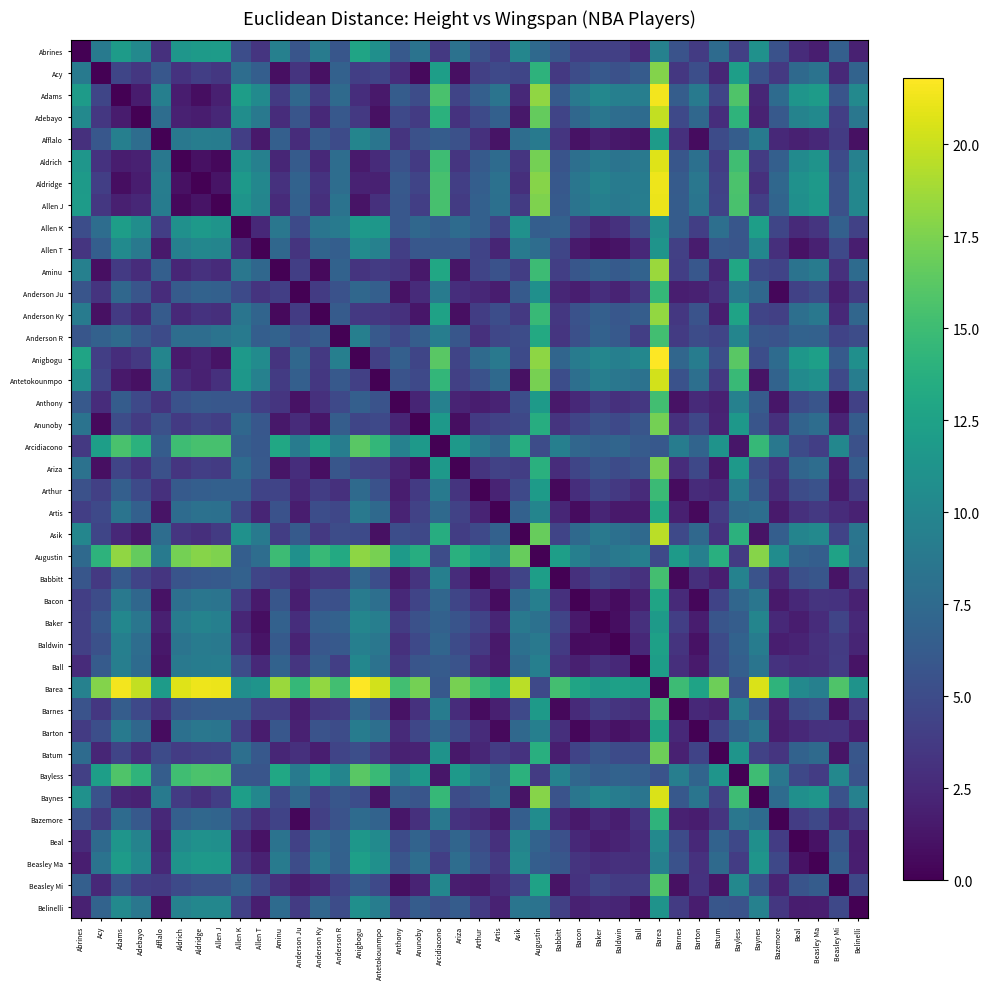

Rank the series by their maximum value, from lowest to highest.

Belinelli, Allen T, Beal, Baker, Afflalo, Ball, Allen K, Beasley Ma, Baldwin, Barton, Abrines, Bacon, Artis, Bazemore, Anderson Ju, Arthur, Barnes, Anderson R, Anthony, Babbitt, Beasley Mi, Arcidiacono, Bayless, Batum, Anunoby, Ariza, Acy, Augustin, Anderson Ky, Aminu, Asik, Adebayo, Antetokounmpo, Baynes, Aldrich, Allen J, Aldridge, Adams, Anigbogu, Barea